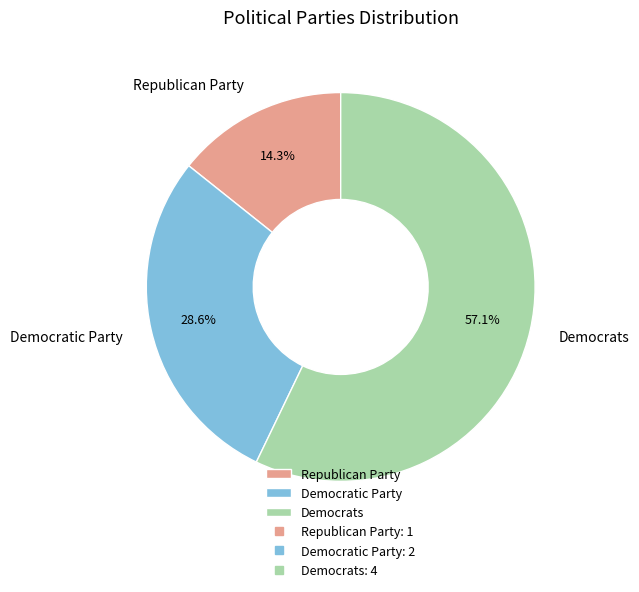

True or false: Democrats accounts for 65% of the total.

False